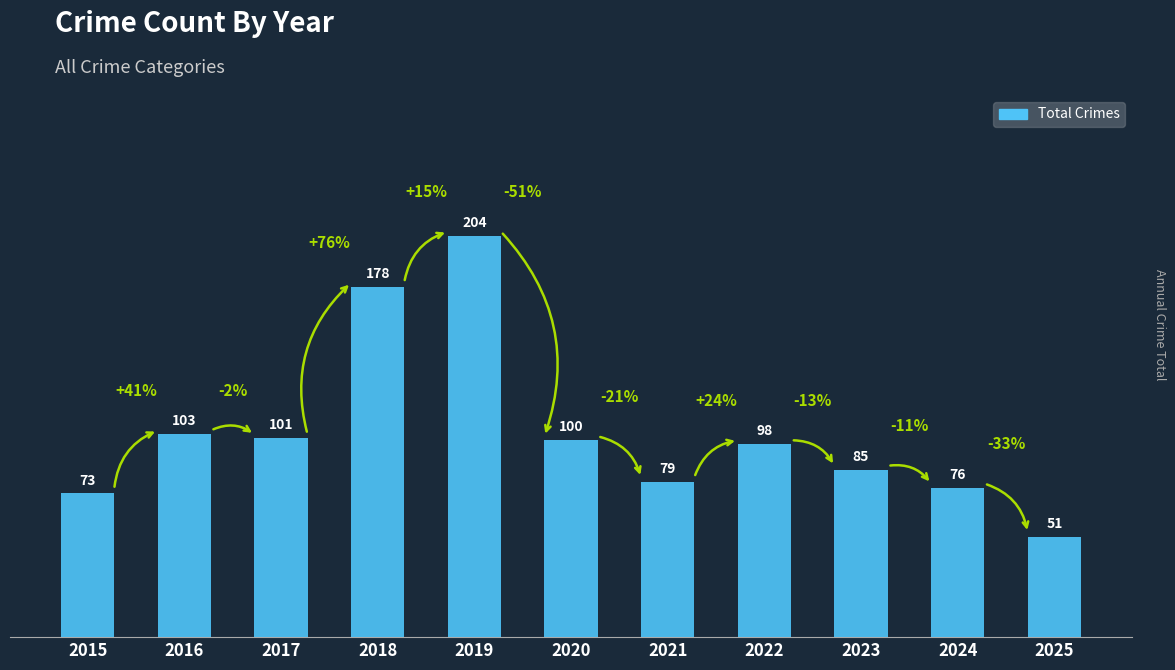

What is the average value?

104